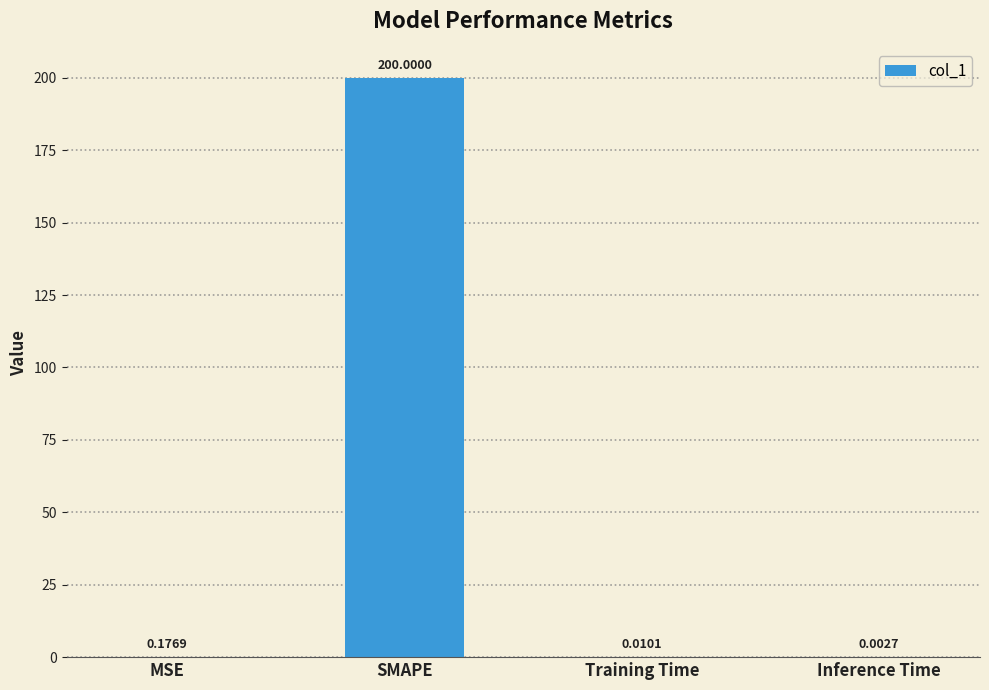

Where is the data nearest to the value 100?

MSE